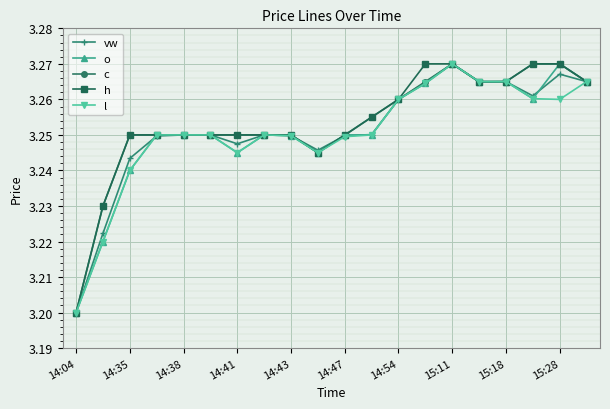

At how many categories does at least one series exceed 3?

20